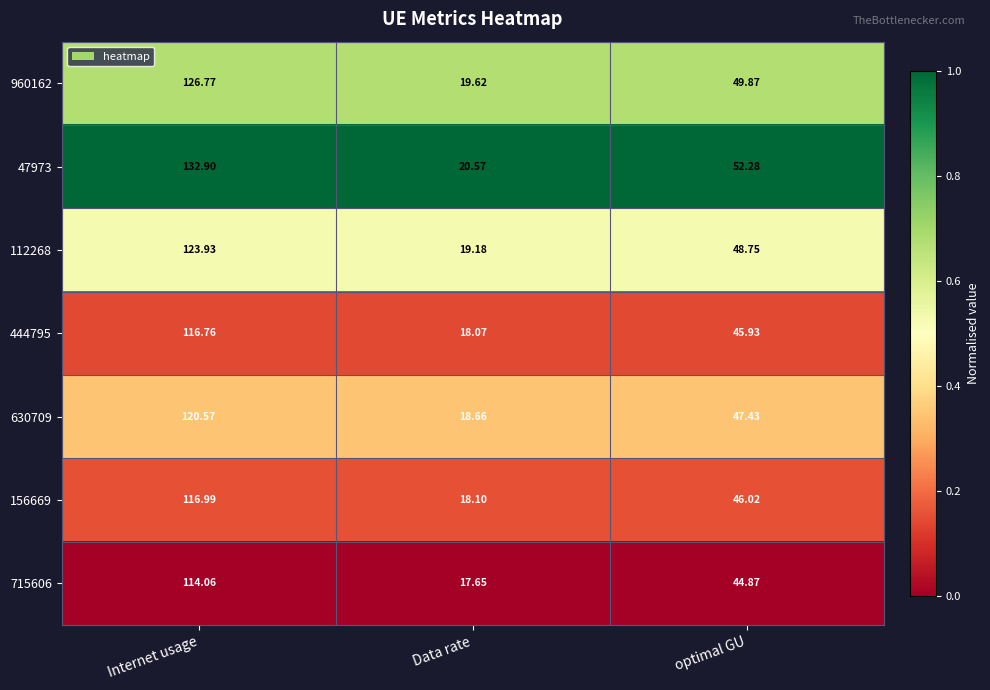

Which category has the lowest value in the 156669 series?

Data rate